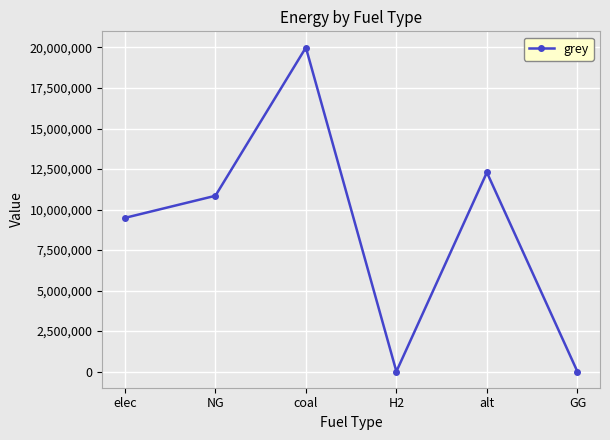

The chart shows a value of 0.0 at H2. True or false?

True